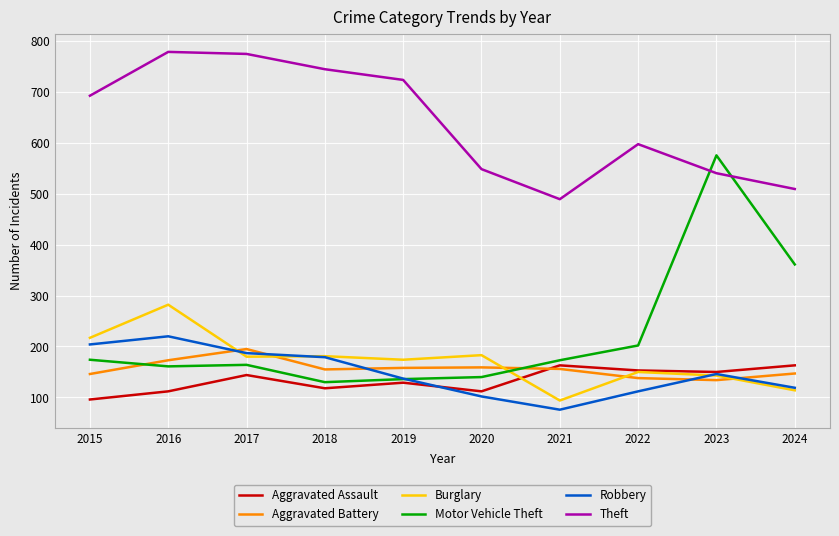

Which series has the largest total across all categories?

Theft